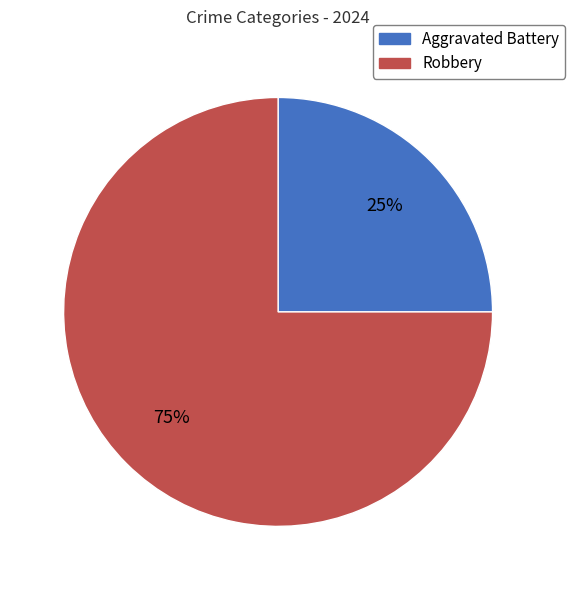

Does any single category account for the majority?

Yes